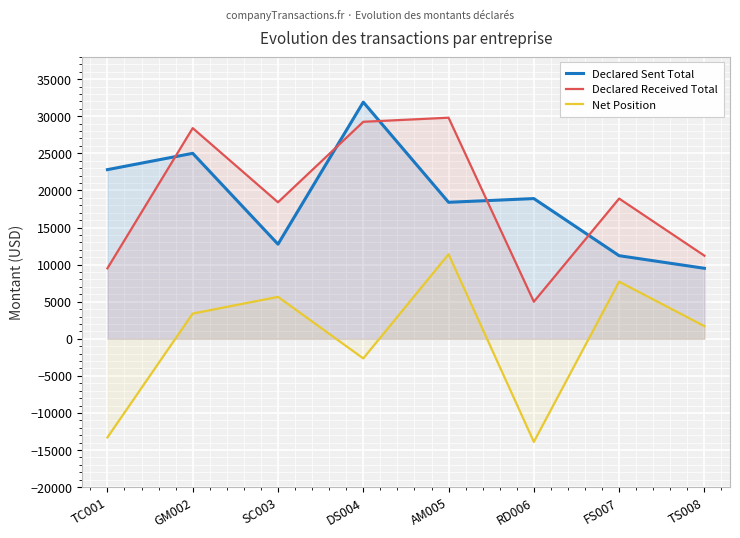

Is it true that Declared Received Total equals 31587.2 at FS007?

False